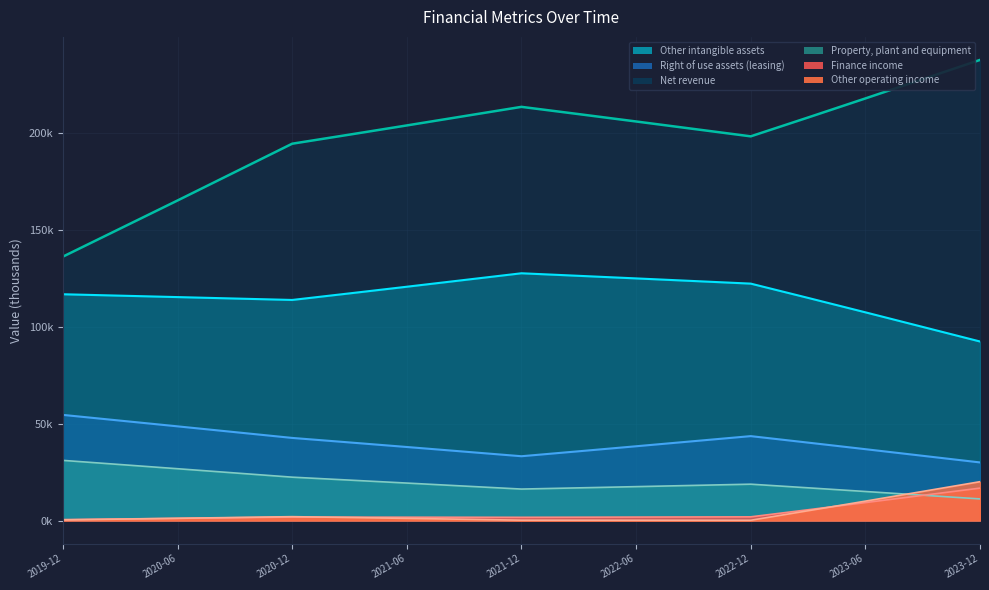

At which label does Property, plant and equipment first exceed 18?

2019-12